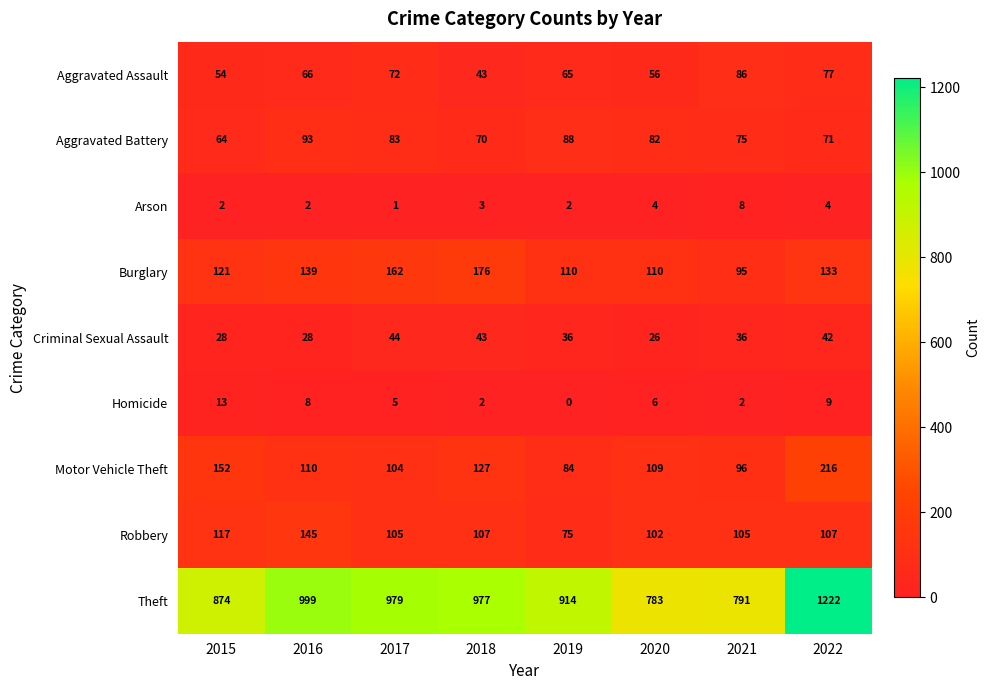

The value of Motor Vehicle Theft at 2019 is 151. True or false?

False